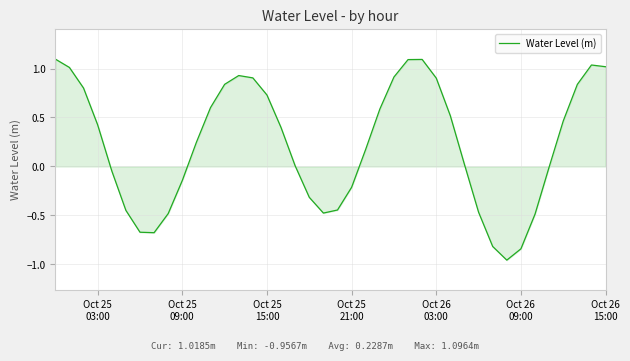

What is the difference between the maximum and minimum values?

2.1